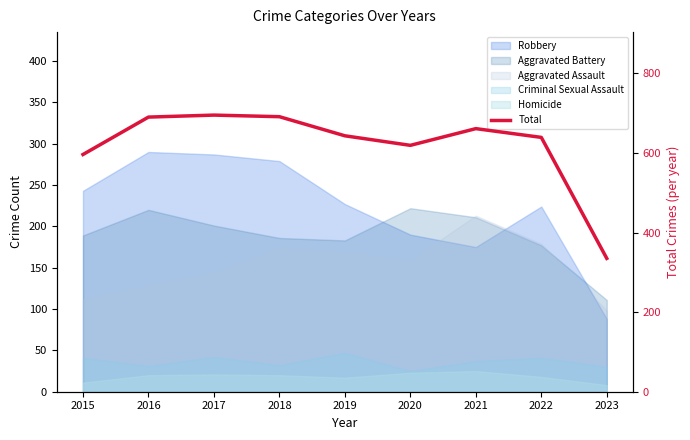

Where does the data first go above 643?

2016